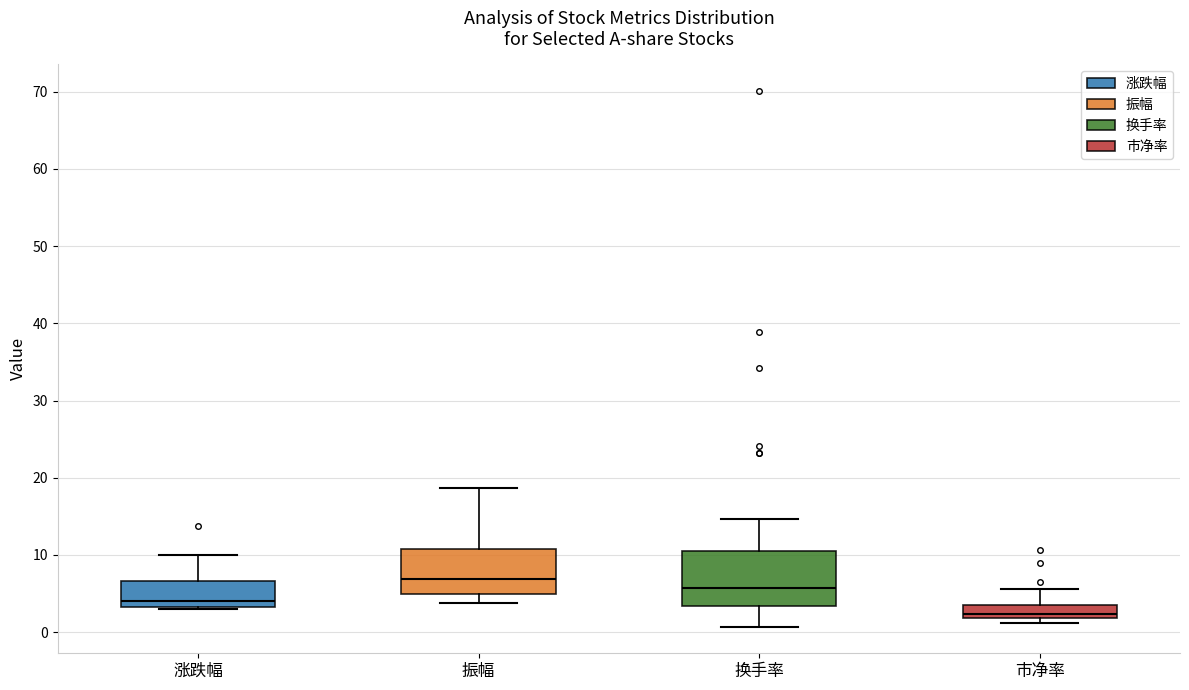

Which box is the tallest, from its lower edge to its upper edge?

换手率